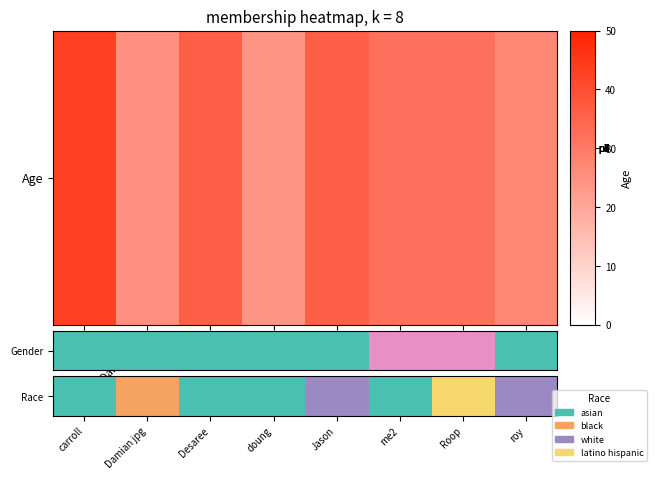

Which label corresponds to the largest value in the chart?

Roop